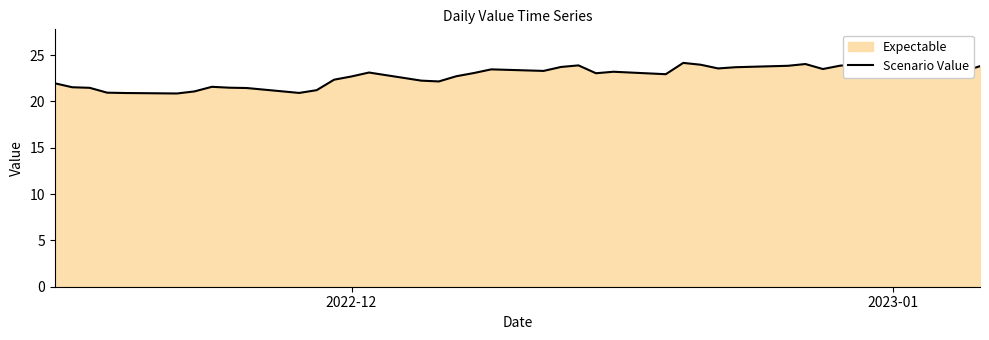

Count the number of data series in this chart.

1